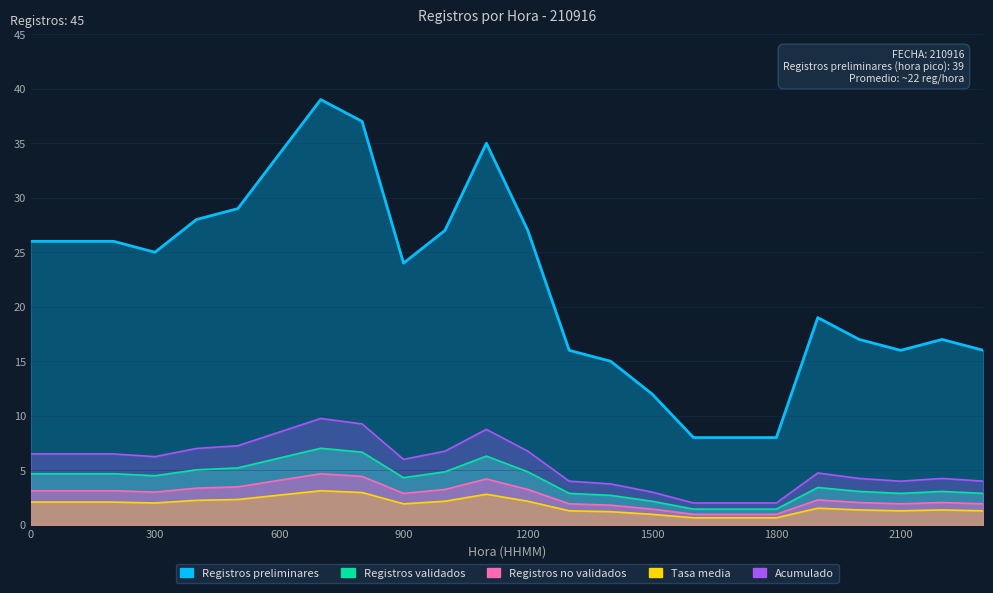

True or false: Registros validados and Registros no validados cross at least once.

False